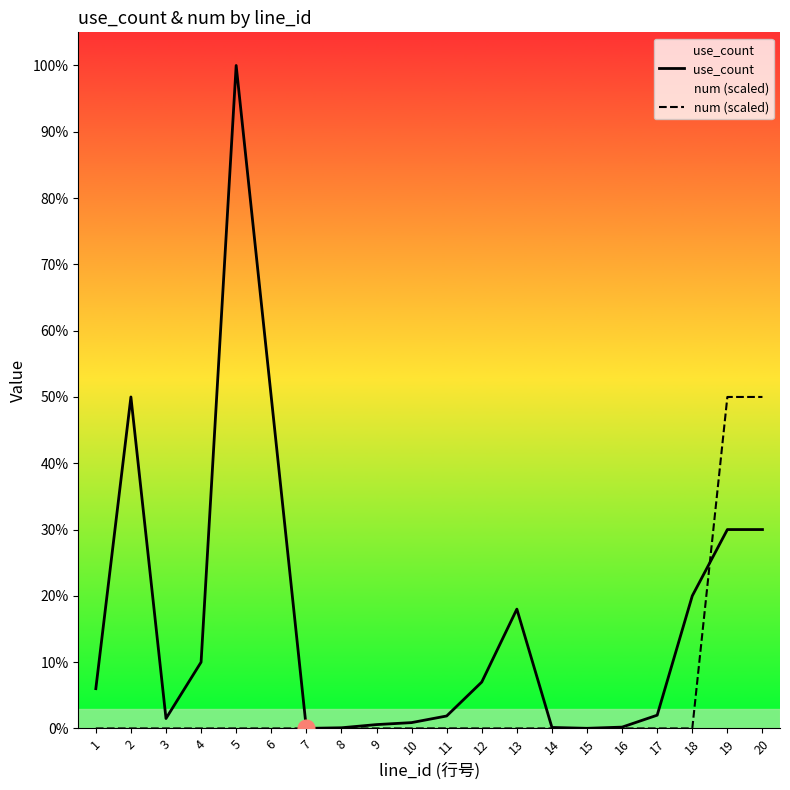

Does the chart have visible grid lines?

No